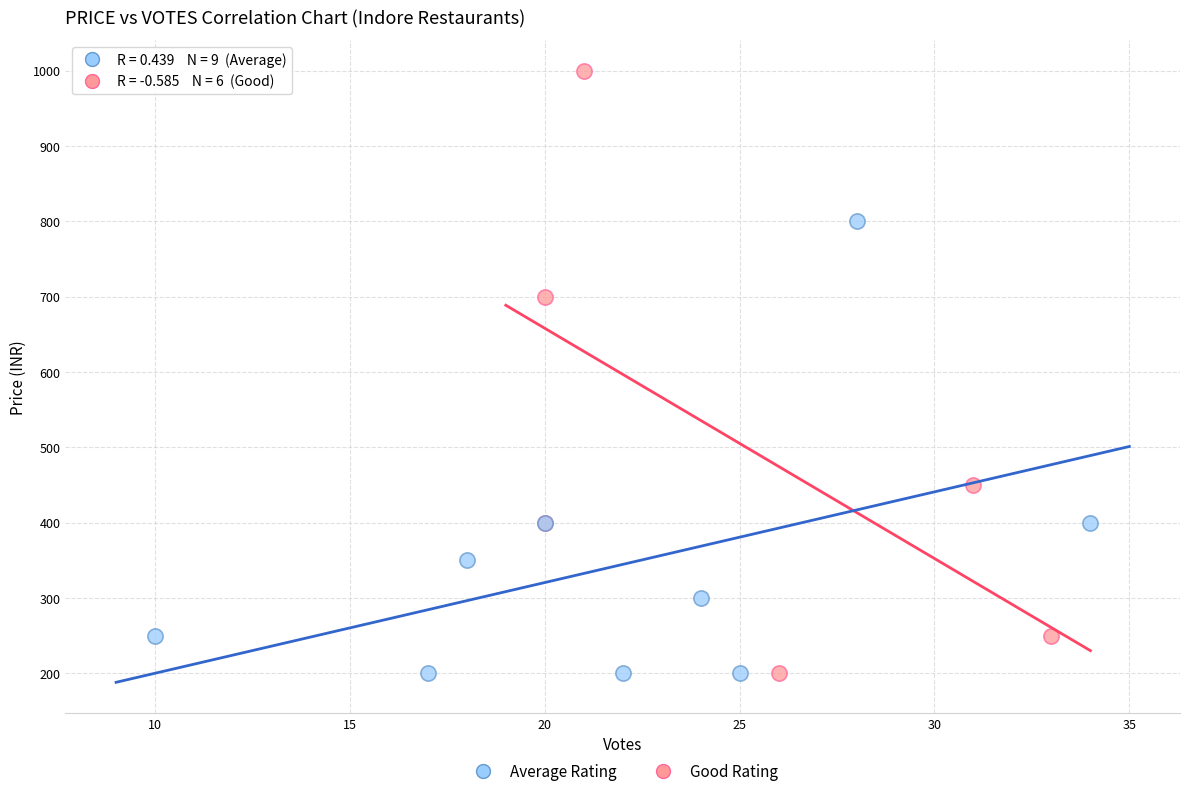

Which series contains the highest Y value?

Good Rating